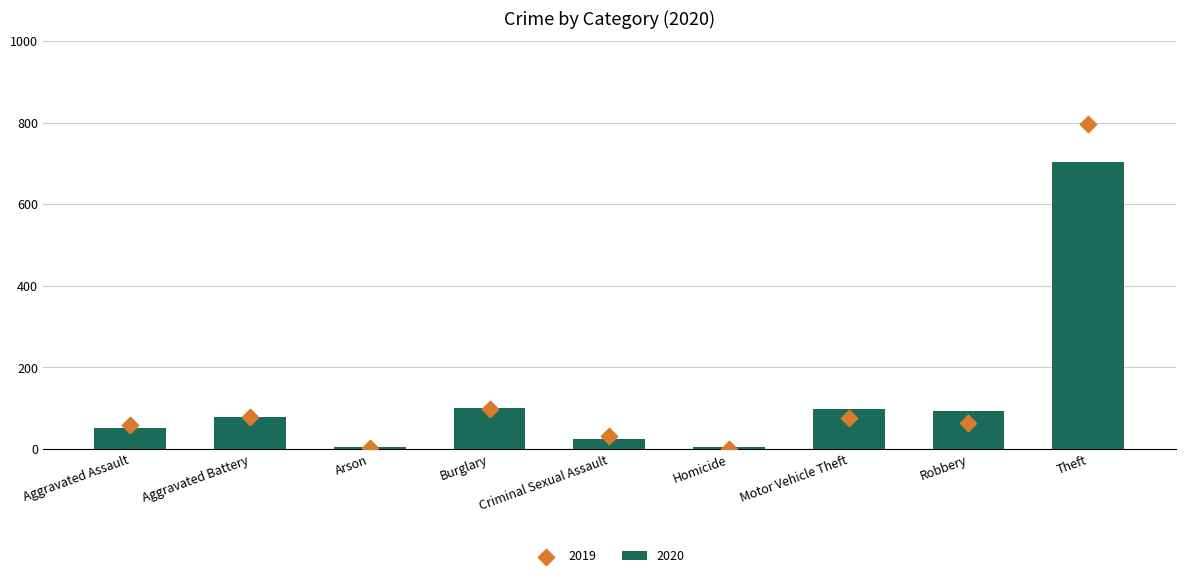

Which series has the largest total across all categories?

2019